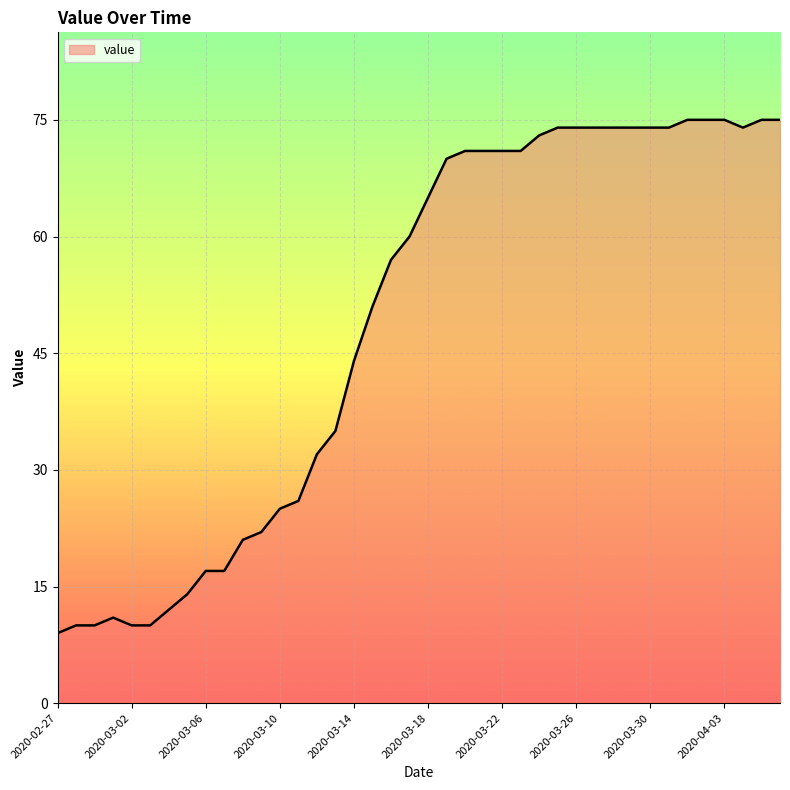

What is the difference between the maximum and minimum values?

66